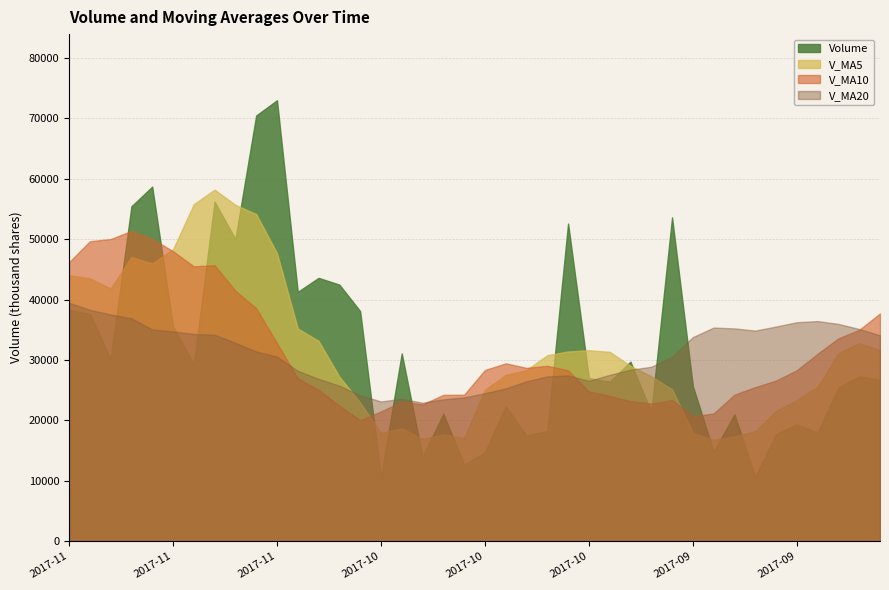

List the labels in order of V_MA5 value, largest first.

2017-11-08, 2017-11-09, 2017-11-07, 2017-11-06, 2017-11-10, 2017-11-03, 2017-11-14, 2017-11-13, 2017-11-17, 2017-11-16, 2017-11-15, 2017-11-02, 2017-11-01, 2017-09-19, 2017-09-18, 2017-10-13, 2017-10-16, 2017-10-12, 2017-09-20, 2017-10-17, 2017-10-11, 2017-10-18, 2017-10-19, 2017-10-10, 2017-10-31, 2017-09-21, 2017-10-09, 2017-10-20, 2017-09-22, 2017-10-30, 2017-09-25, 2017-10-26, 2017-09-26, 2017-09-29, 2017-10-27, 2017-10-24, 2017-09-27, 2017-10-23, 2017-10-25, 2017-09-28